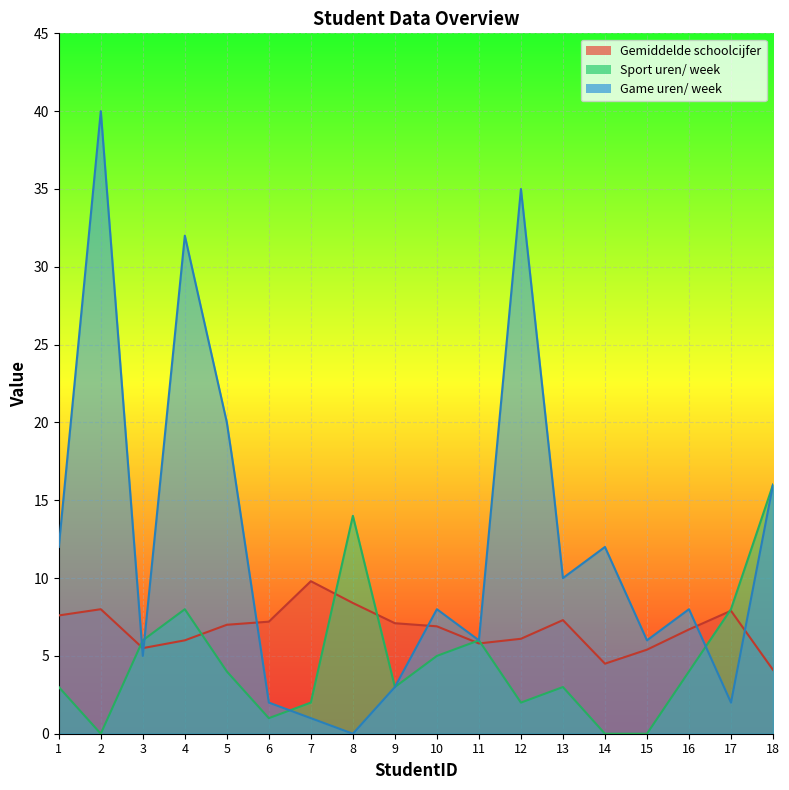

At which category does the chart reach its minimum across all series?

2